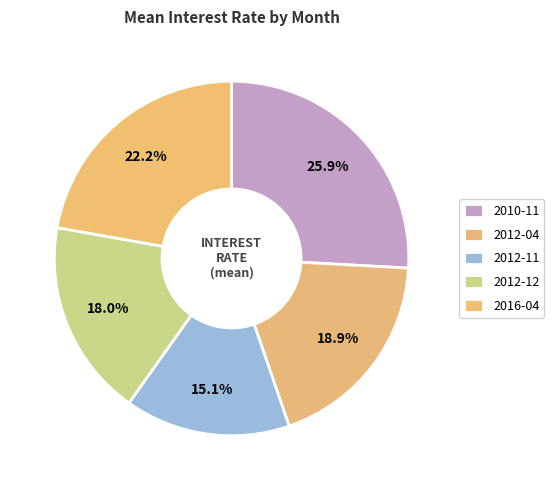

Is there a majority slice in this chart?

No